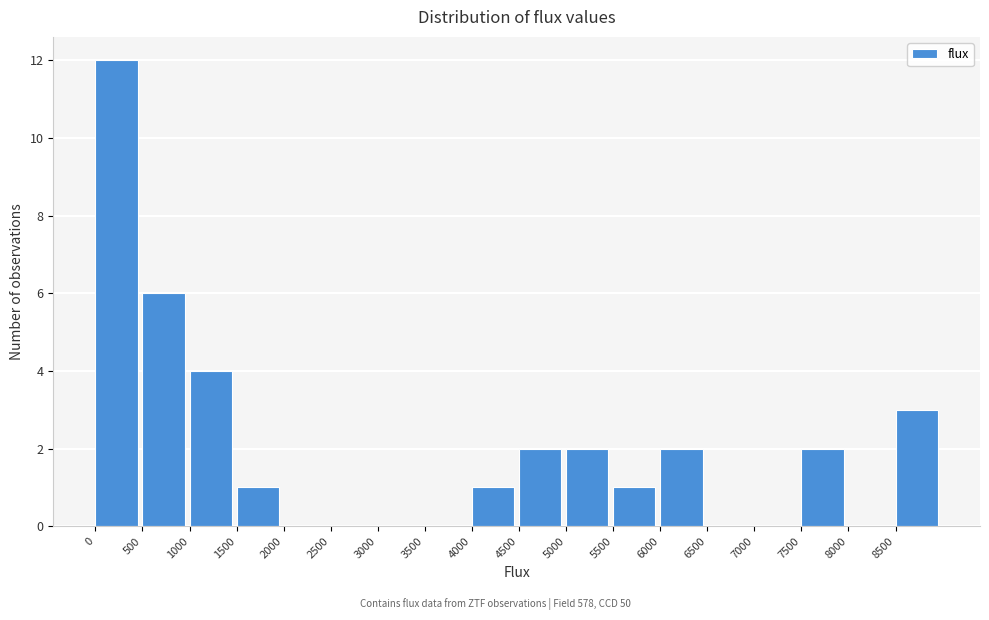

What is the height of the bar covering 500 to 1000 on the x-axis? The values are not printed on the chart, so give them approximately, as read against the axis.

6